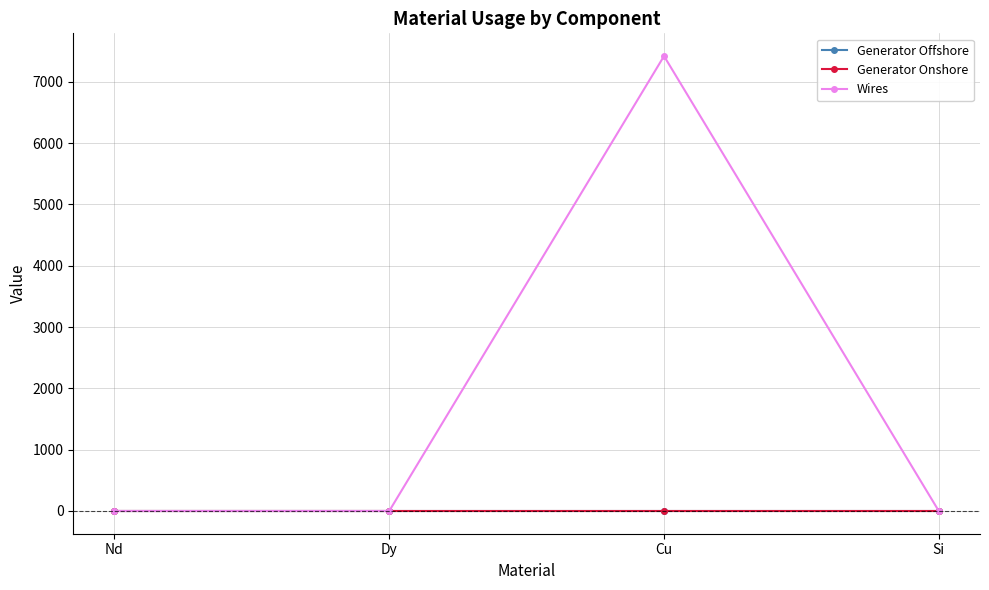

At which category is the sum across all series the highest?

Cu